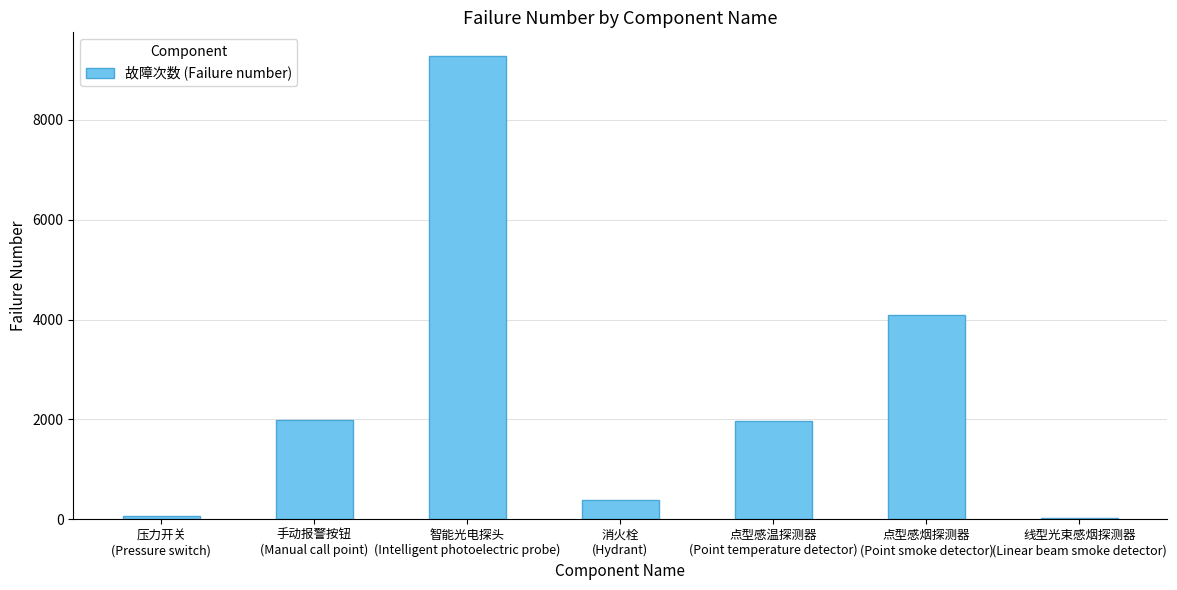

What is the difference between the values at 点型感烟探测器
(Point smoke detector) and 手动报警按钮
(Manual call point)?

2100